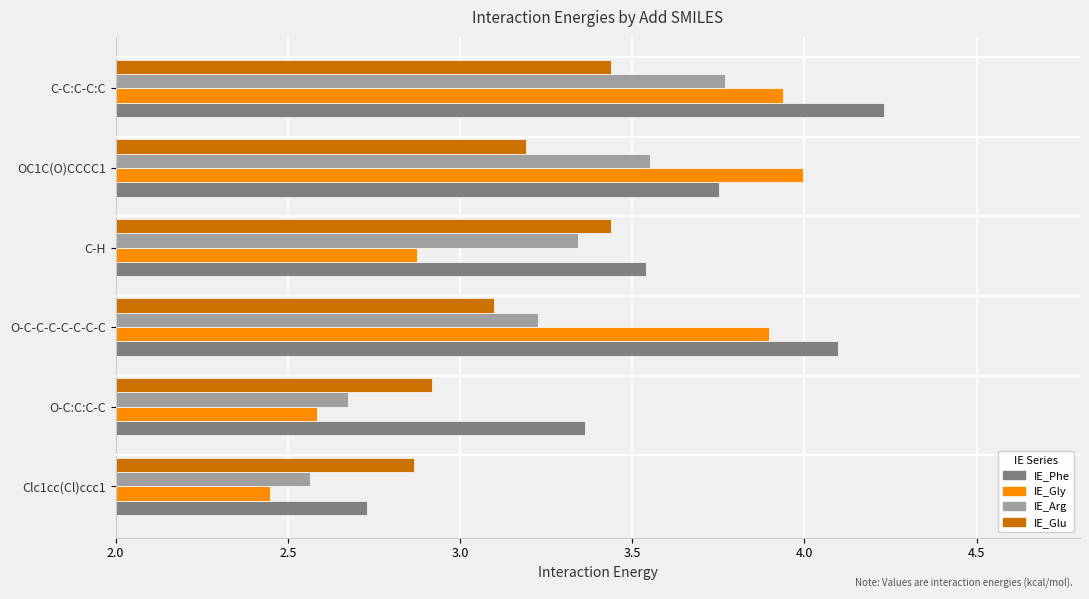

Which series has the largest total across all categories?

IE_Phe